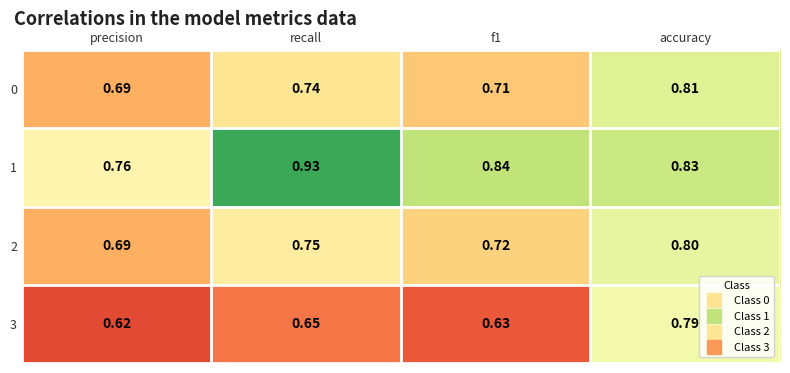

Which label corresponds to the smallest value in the chart?

precision